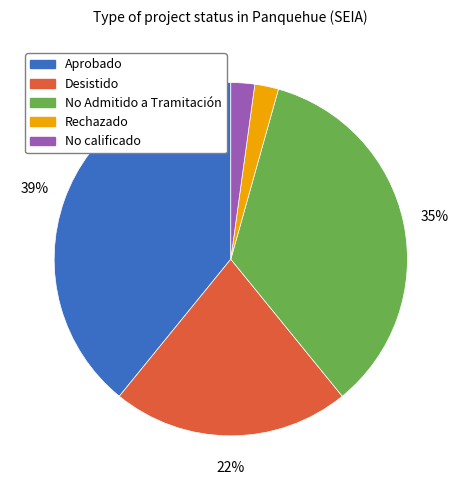

Which category has the biggest portion of the pie?

Aprobado